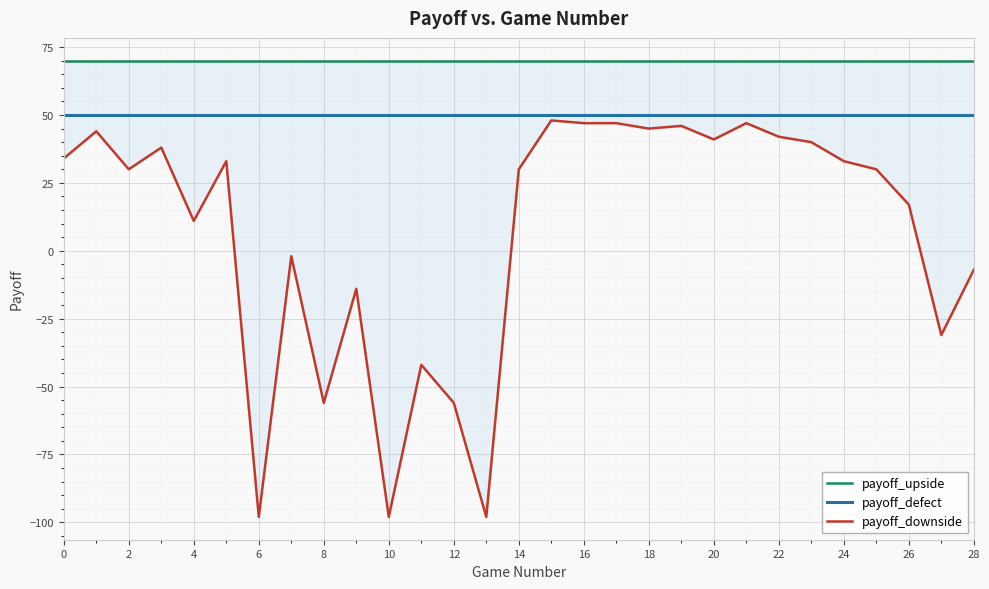

What is the minimum value shown in the chart?

-98